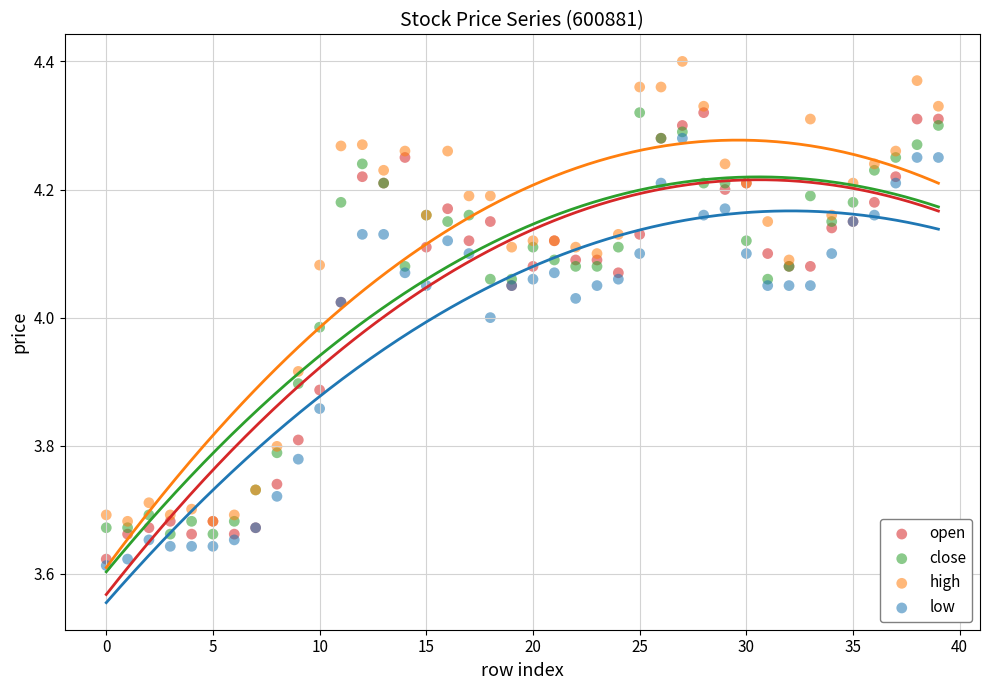

Which series contains the highest Y value?

high